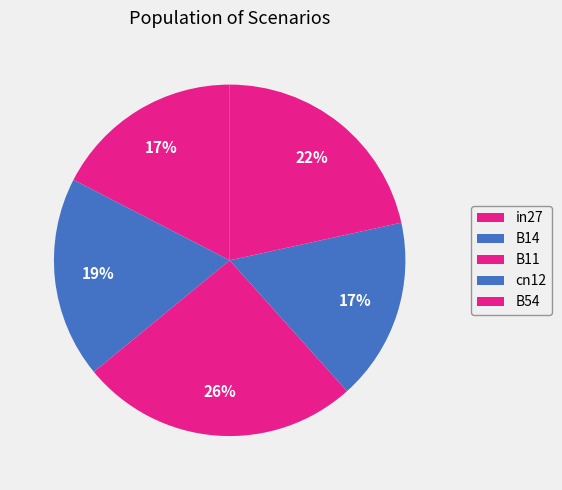

What is the largest slice in the pie chart?

B11